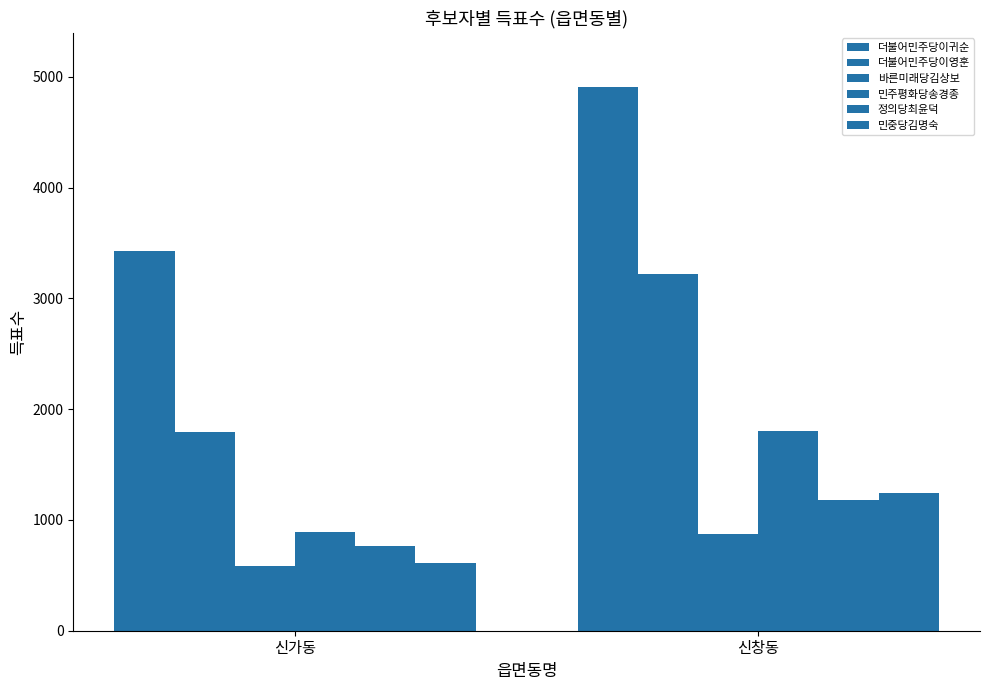

What is the value of the 민중당김명숙 bar at the 2nd from the left?

1243